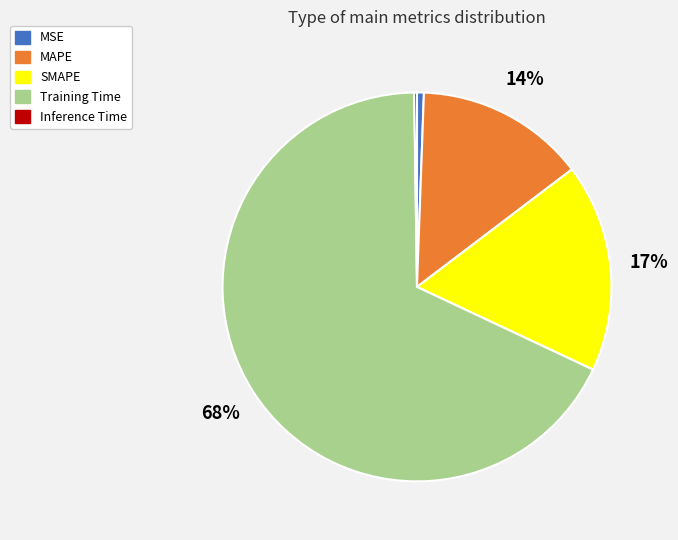

To the nearest percent, what is the difference between the largest and smallest slice percentages?

68%